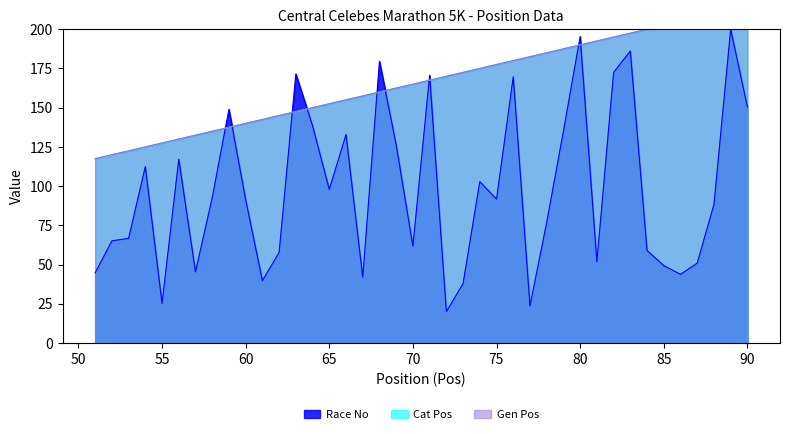

True or false: Gen Pos and Cat Pos intersect in this chart.

False